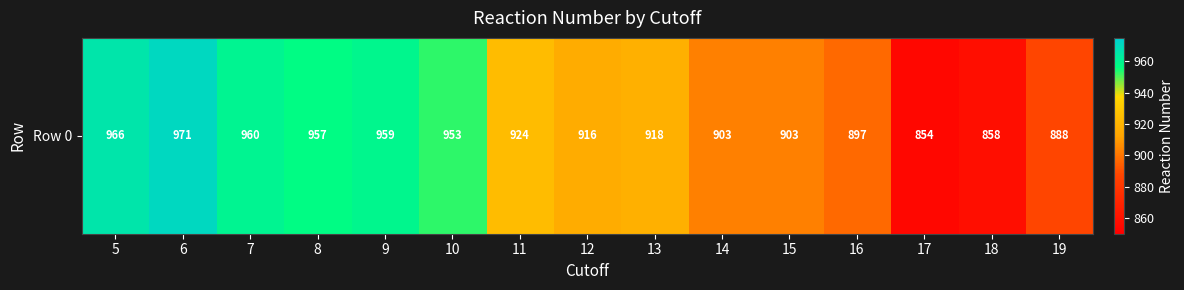

Reading left to right, extract all data points from this chart.

5=966	6=971	7=960	8=957	9=959	10=953	11=924	12=916	13=918	14=903	15=903	16=897	17=854	18=858	19=888